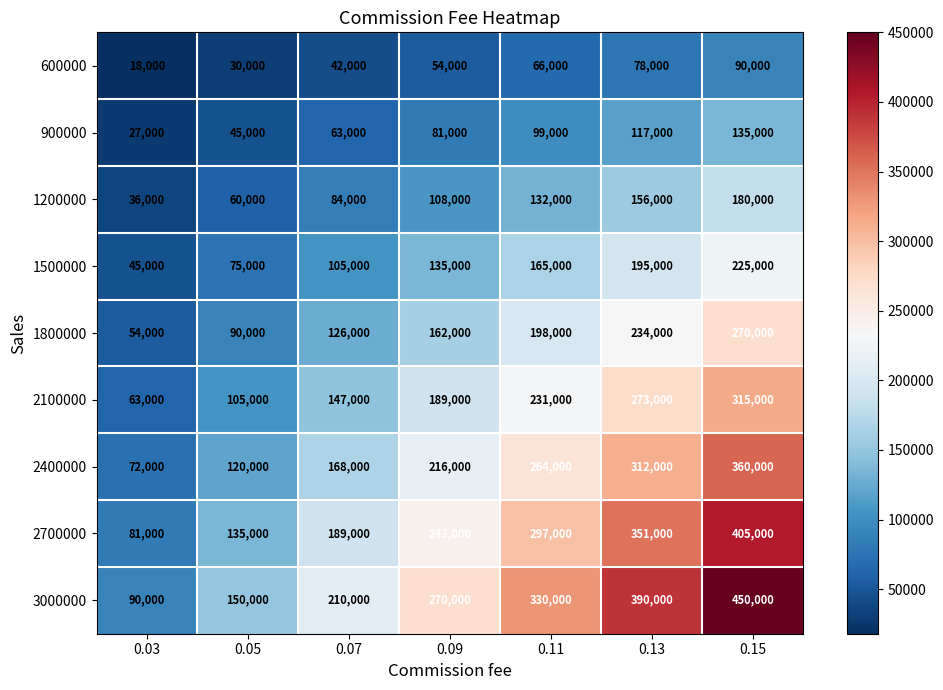

Rank the series at 0.15 from lowest to highest value.

600000, 900000, 1200000, 1500000, 1800000, 2100000, 2400000, 2700000, 3000000